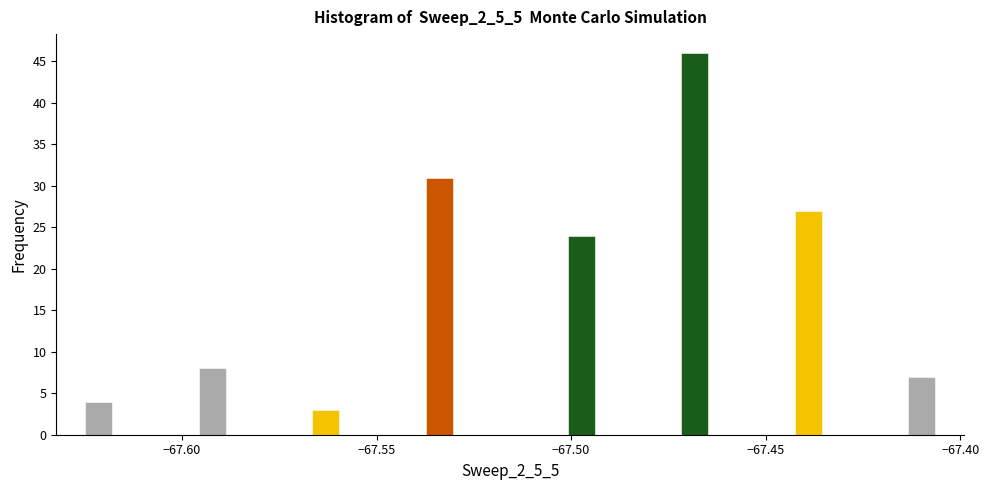

Around what value on the x-axis is the tallest bar? Give the approximate position of its centre, as read against the axis.

-67.470